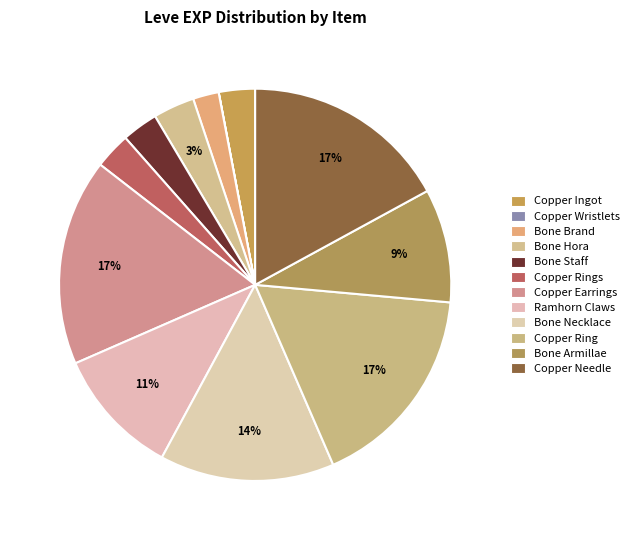

Does any single category account for the majority?

No